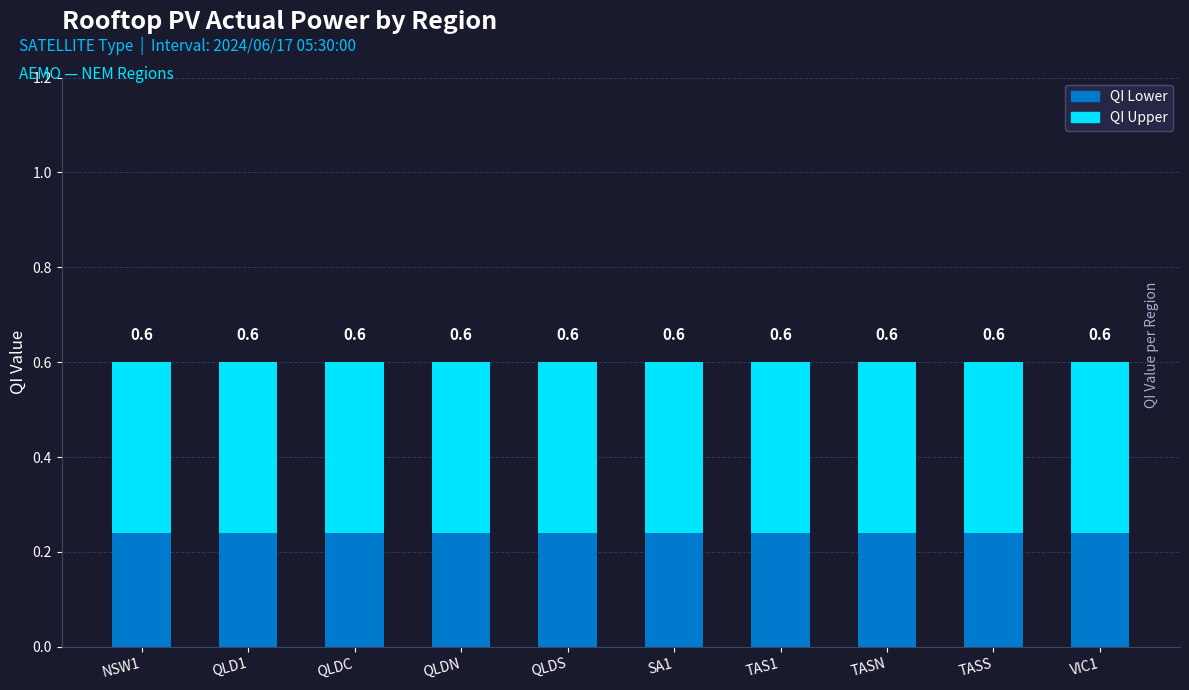

Are the bars grouped side by side (vs. stacked)?

No